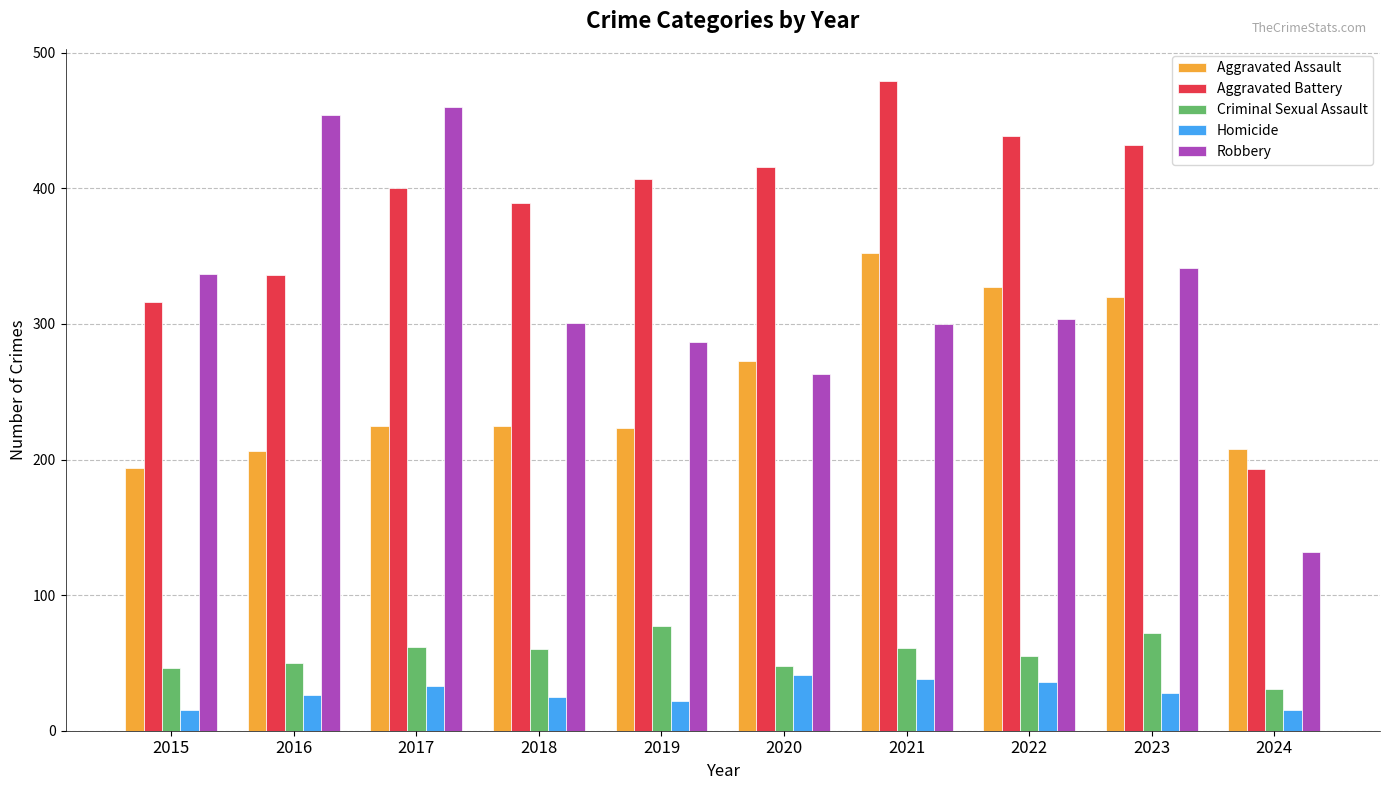

At which label does Robbery first exceed 304?

2015